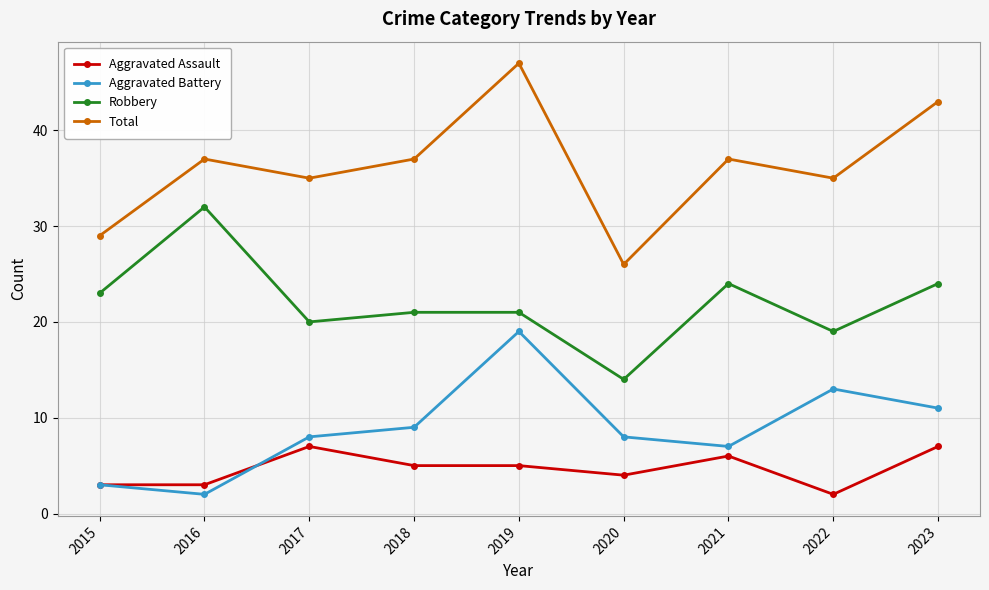

How many values in the Total series are below 37?

4